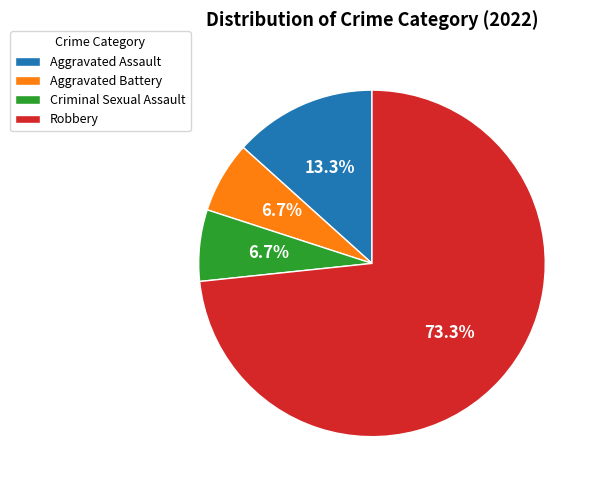

Does any single category account for the majority?

Yes